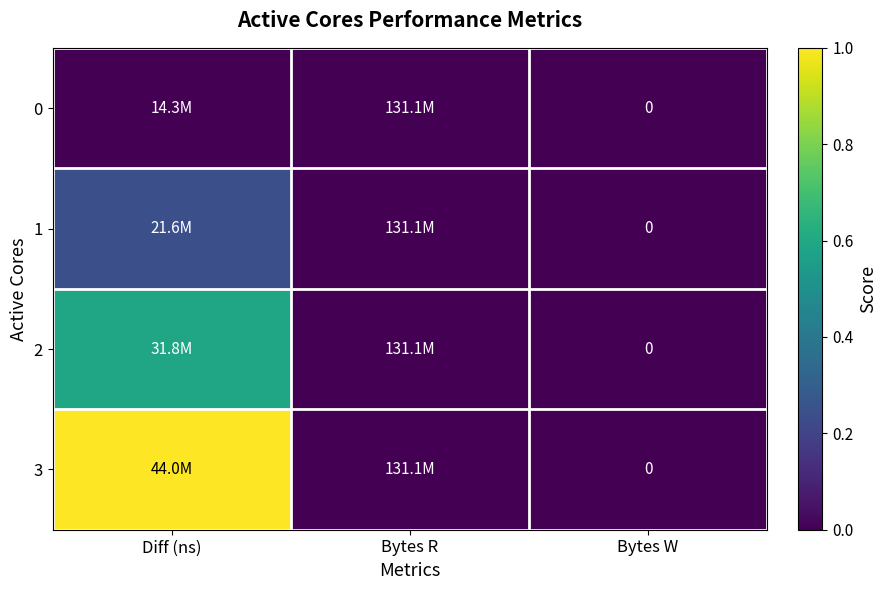

Is it true that 1 equals -0.2 at Bytes R?

False